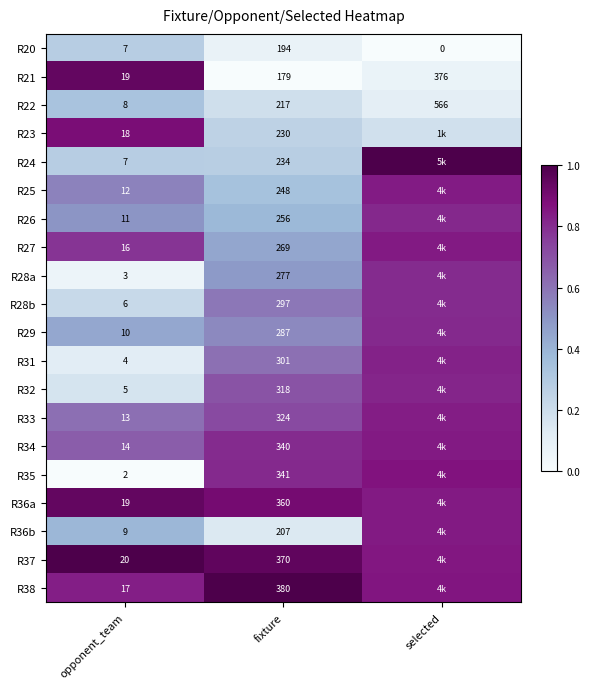

What is the maximum value shown in the chart?

1.0